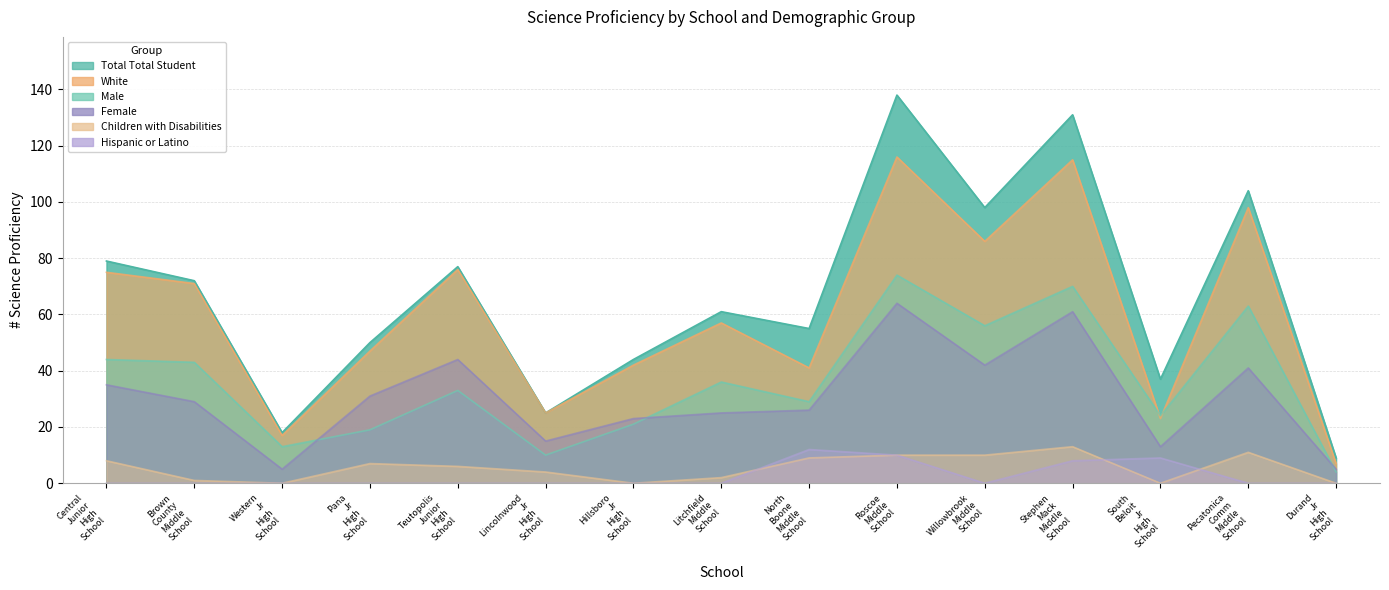

In # Science Proficiency - Female, how many points are lower than both neighbors (excluding endpoints)?

4